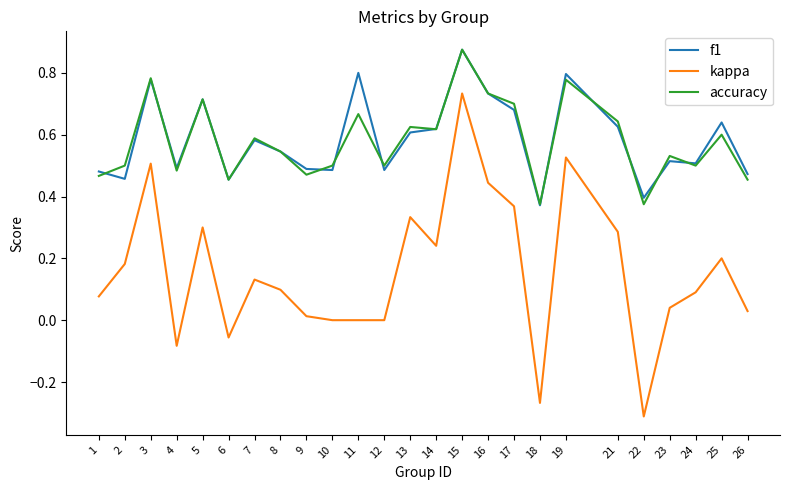

Which label corresponds to the largest value in the chart?

15